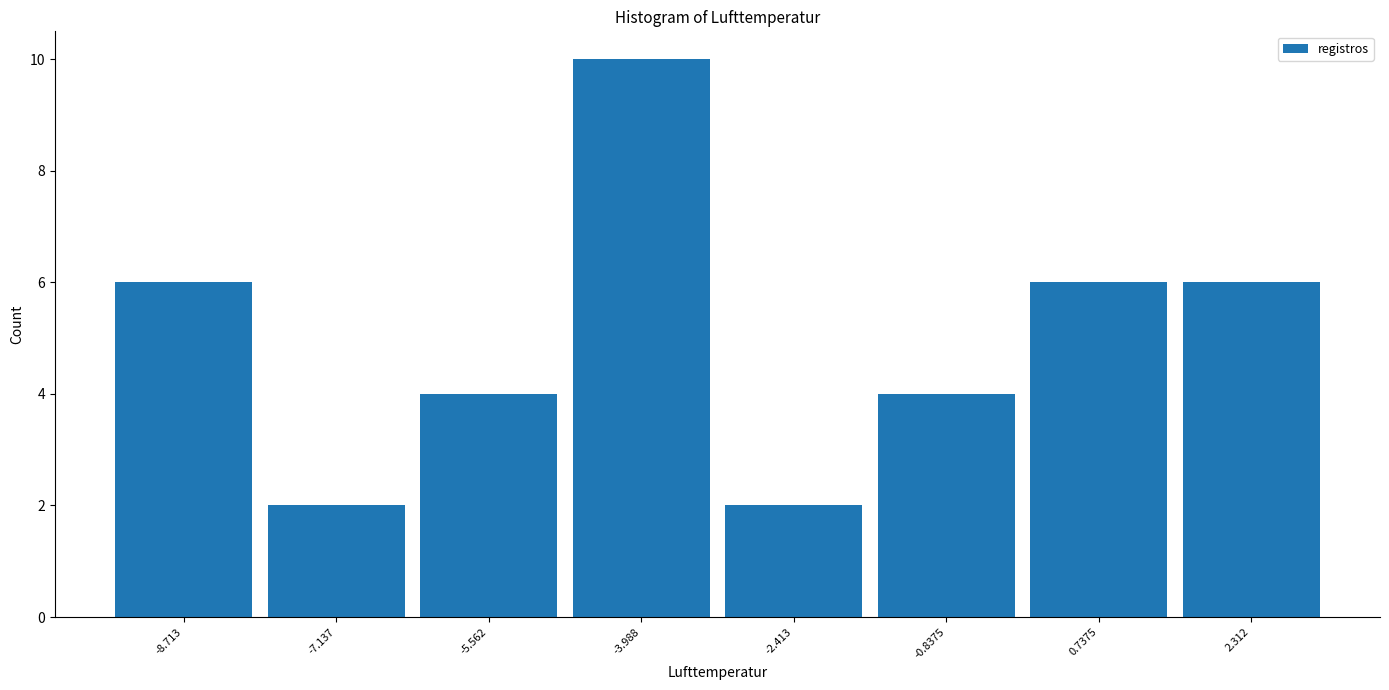

How tall is the bar that spans 0.0 to 1.6 on the x-axis? Neither the bar edges nor the heights are printed on the chart, so give them approximately, as read against the axes.

6